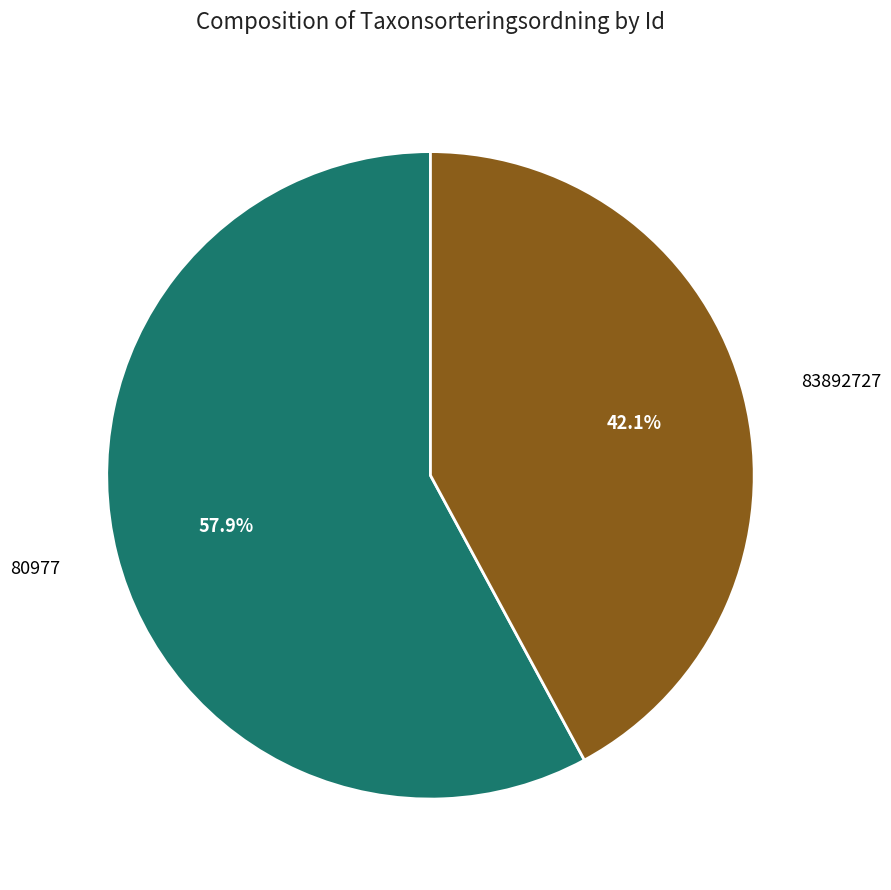

To the nearest percent, what is the average slice percentage?

50%